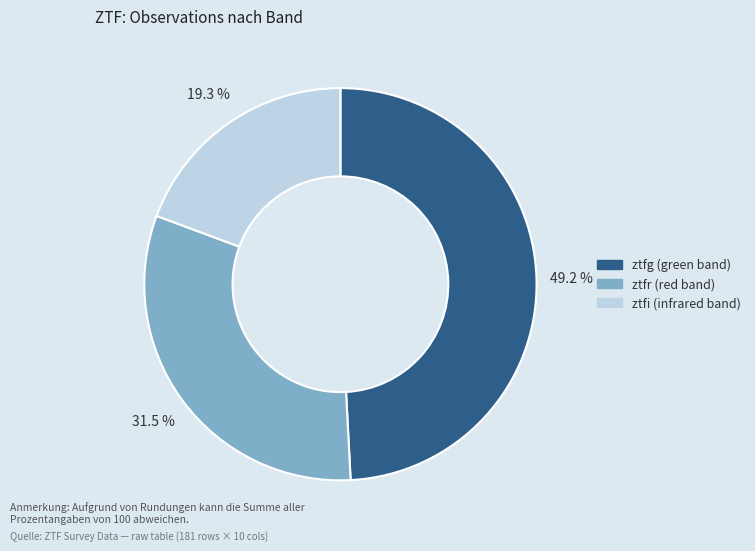

What percentage is NOT represented by ztfr?

68.5%